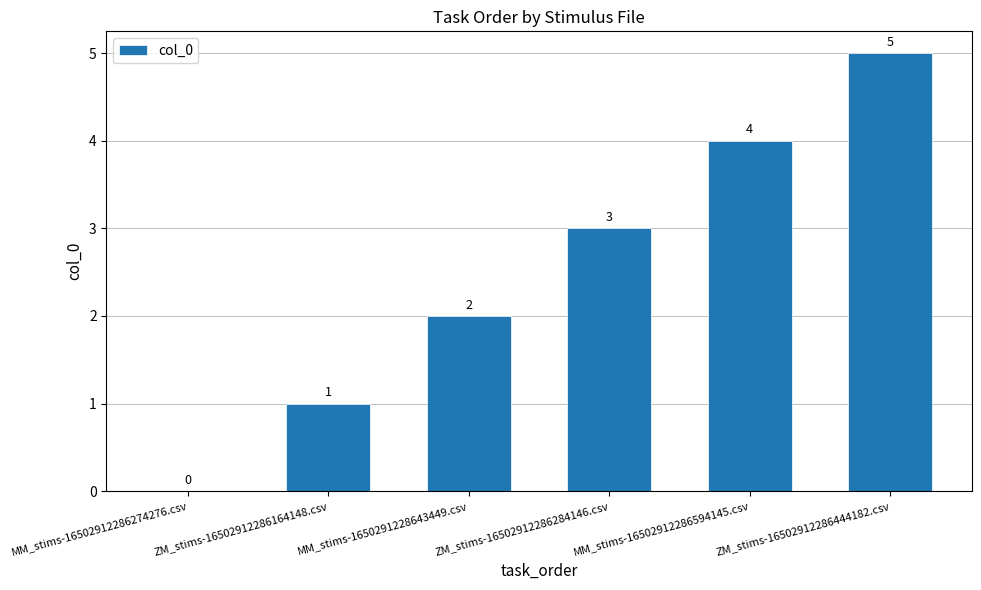

Between MM_stims-1650291228643449.csv and MM_stims-16502912286594145.csv, which is larger?

MM_stims-16502912286594145.csv